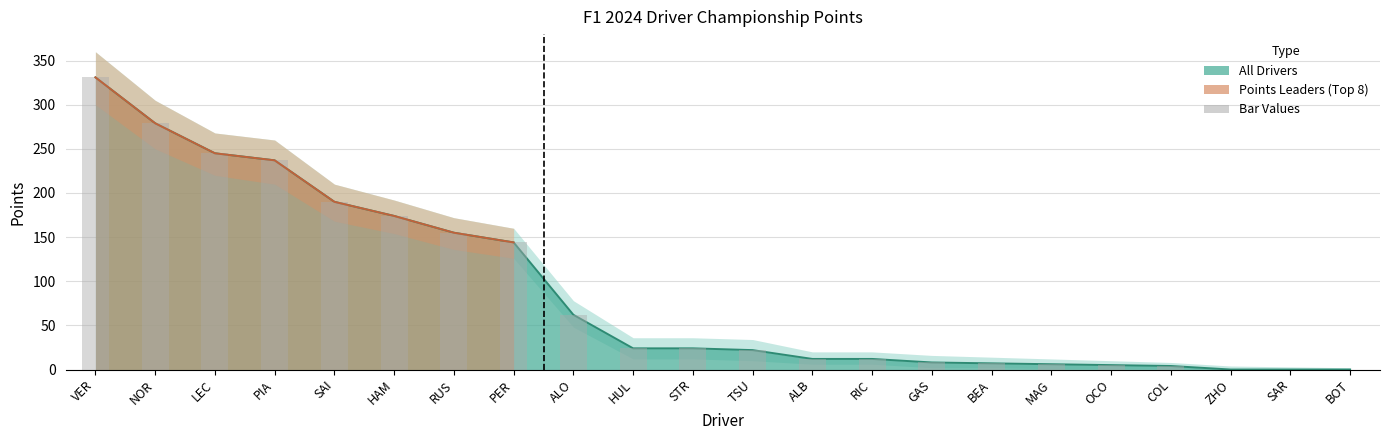

Reading left to right, transcribe all the data shown in this chart.

VER=331	NOR=279	LEC=245	PIA=237	SAI=190	HAM=174	RUS=155	PER=144	ALO=62	HUL=24	STR=24	TSU=22	ALB=12	RIC=12	GAS=8	BEA=7	MAG=6	OCO=5	COL=4	ZHO=0	SAR=0	BOT=0